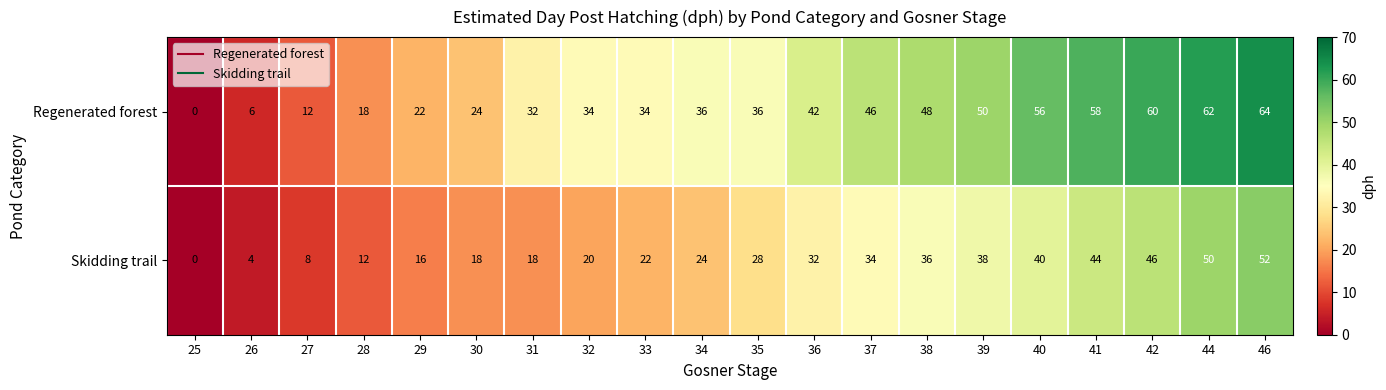

List the series in order of their overall mean, lowest first.

Skidding trail, Regenerated forest